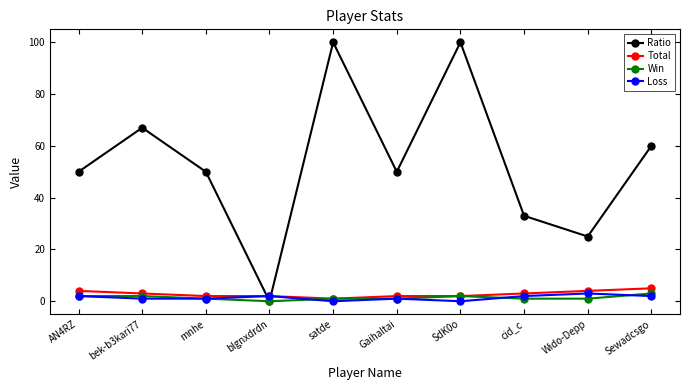

At how many categories does at least one series exceed 98?

2